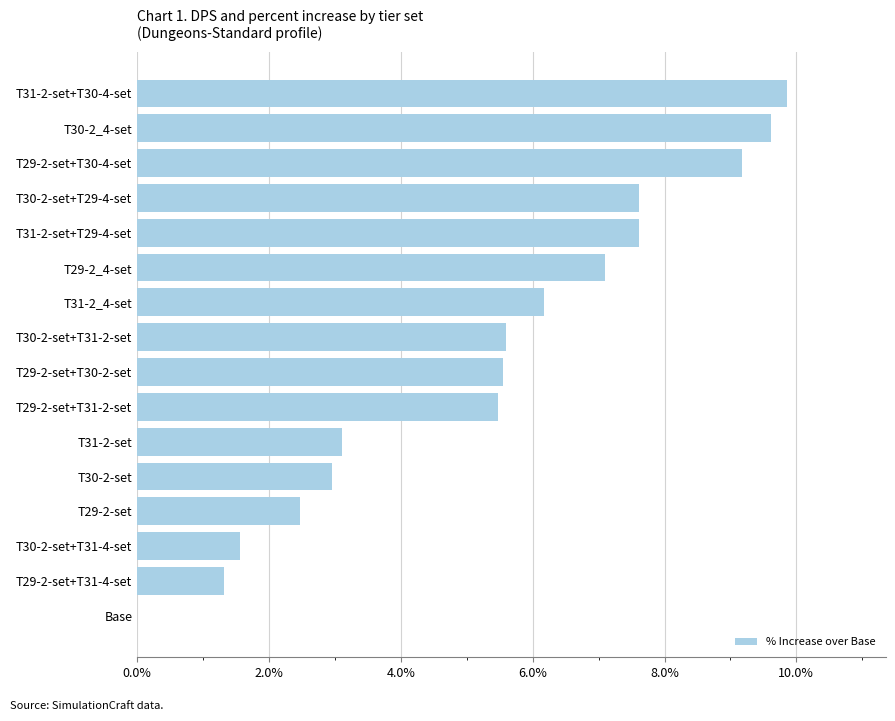

What is the sum of the values at T31-2-set+T29-4-set and T31-2-set?

10.7